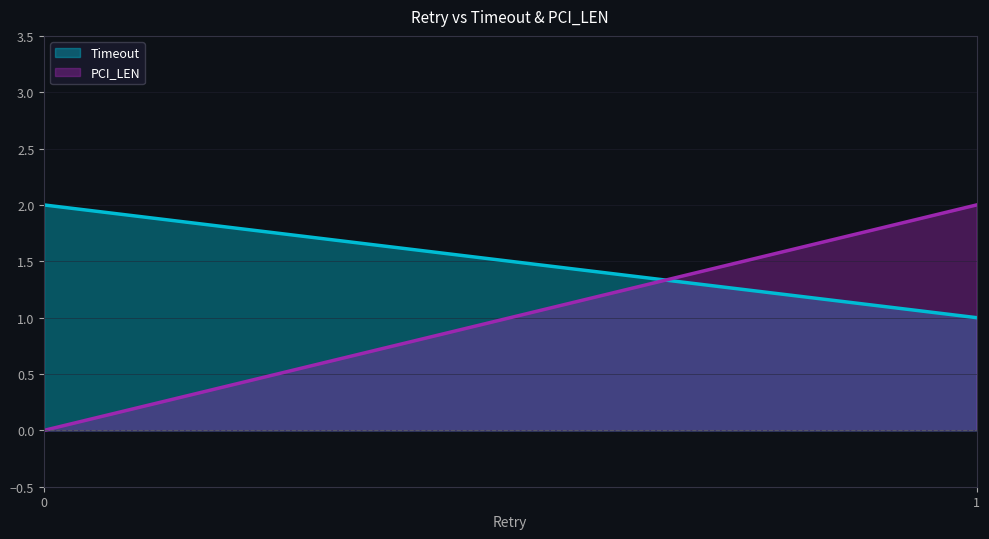

Is the value of PCI_LEN at 0 greater than the value of Timeout at 0?

No